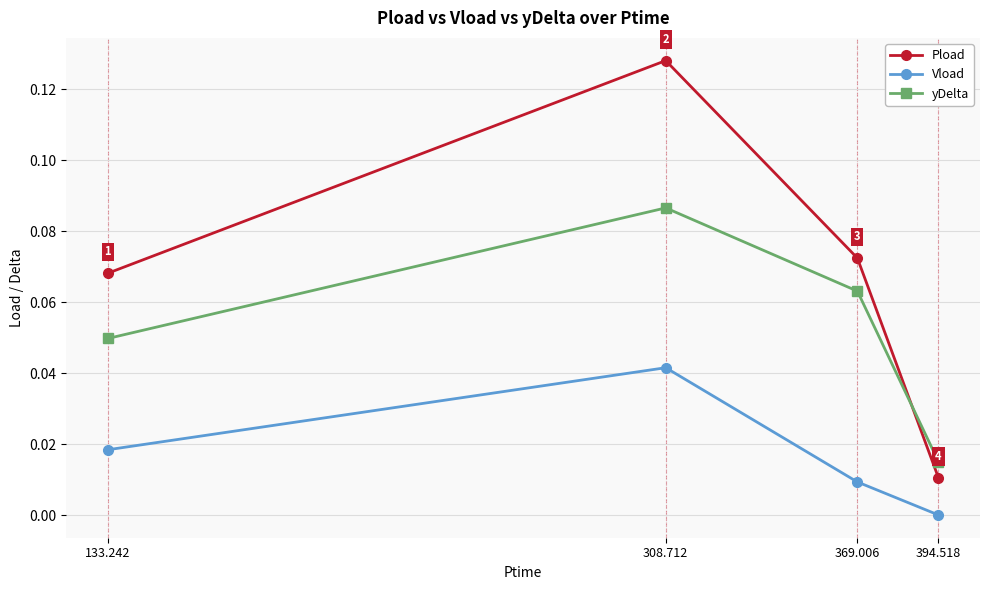

What is the label of the 2nd point from the right?

369.006